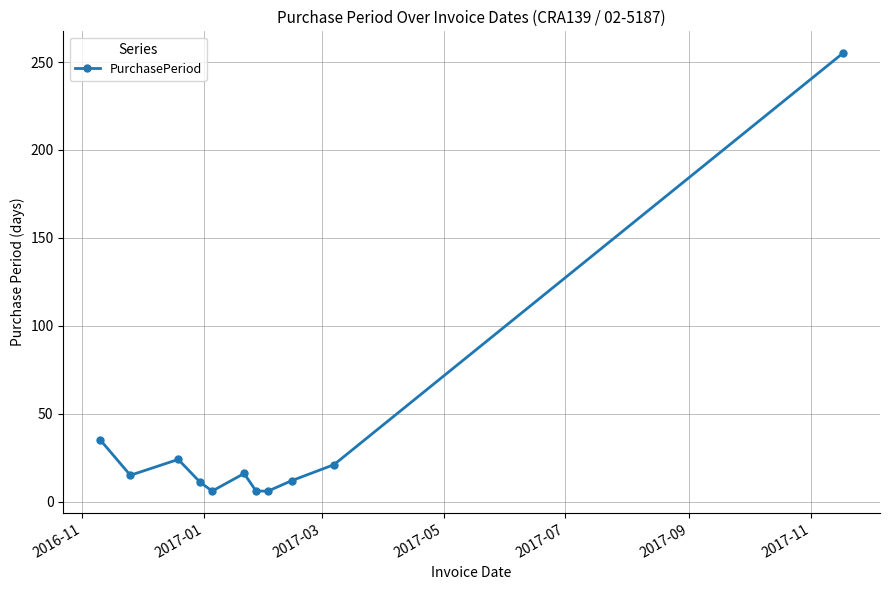

True or false: the data has more than 0 interior local peaks.

True